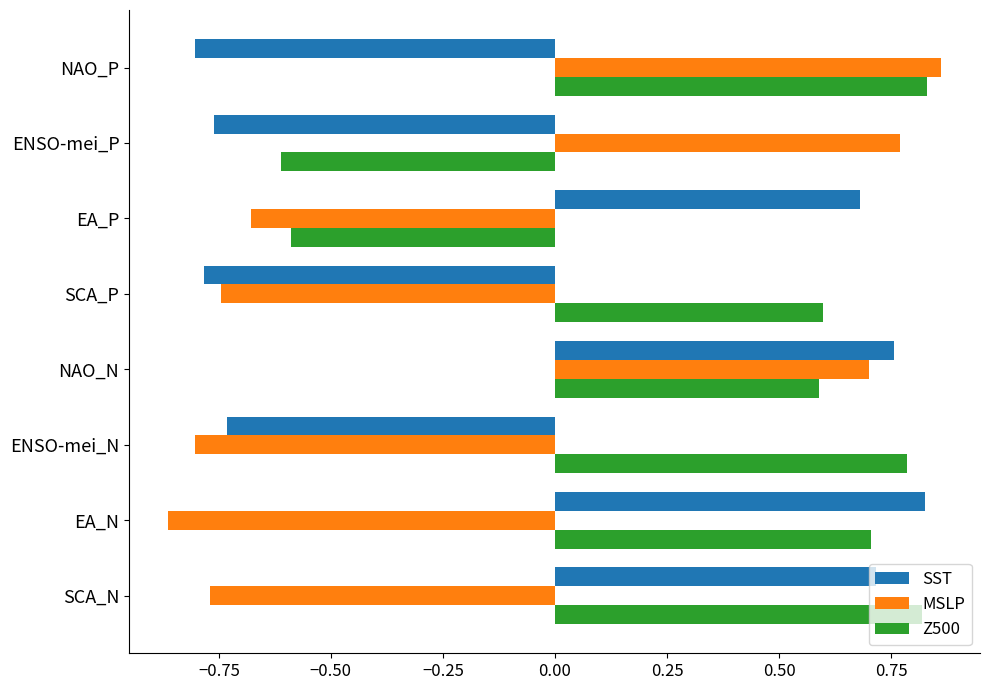

List the series in order of their overall mean, highest first.

Z500, SST, MSLP